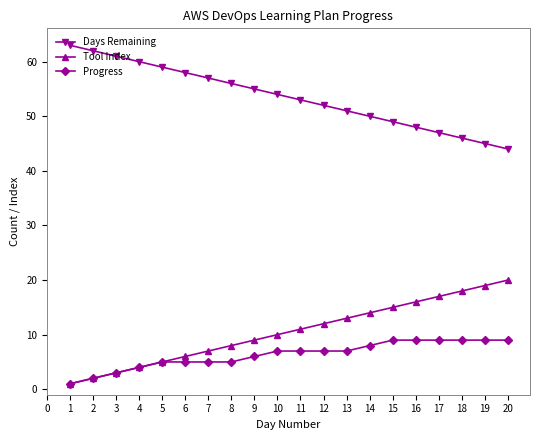

What is the total value across all series at 12?

71